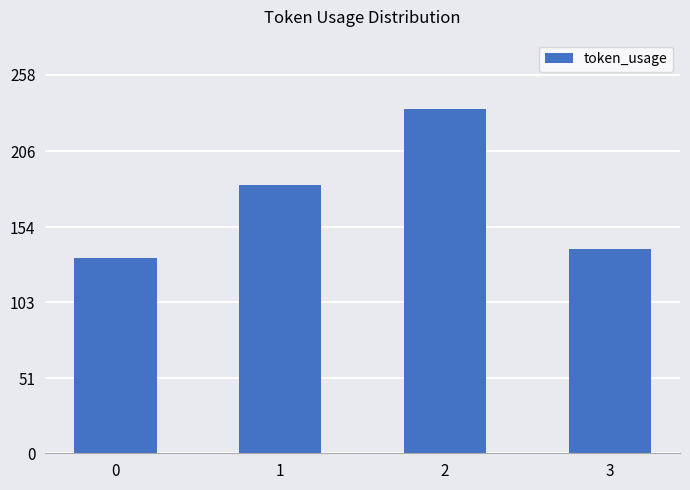

What is the approximate value at 0, to the nearest 5?

135